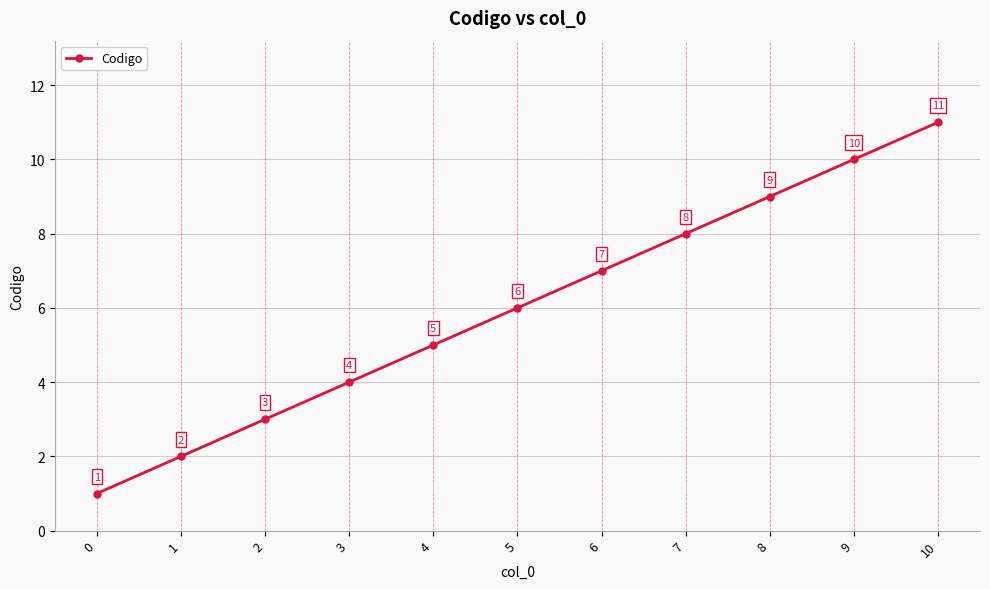

What is the change in value from 5 to 6?

+1